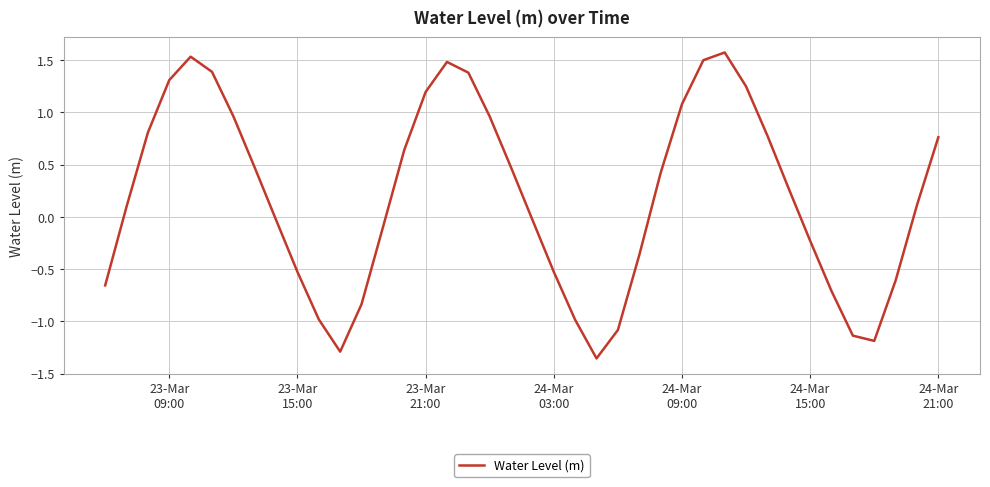

What is the difference between the maximum and minimum values?

2.9